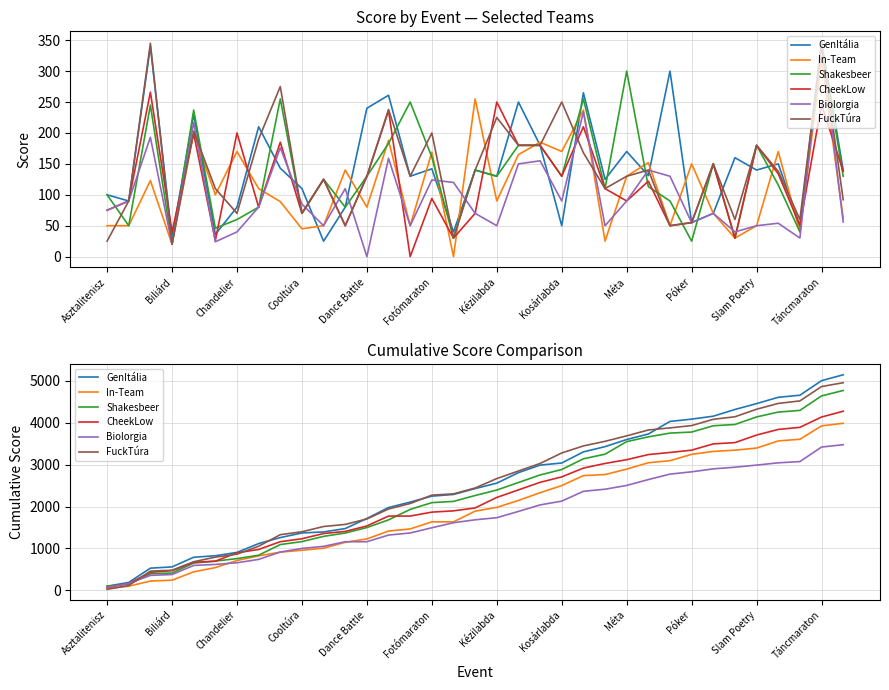

How many lines are shown in the chart?

6